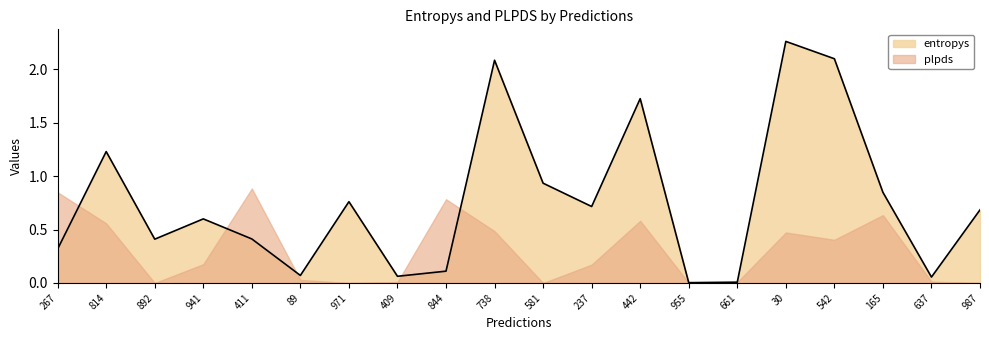

True or false: the data has more than 2 interior local peaks.

True